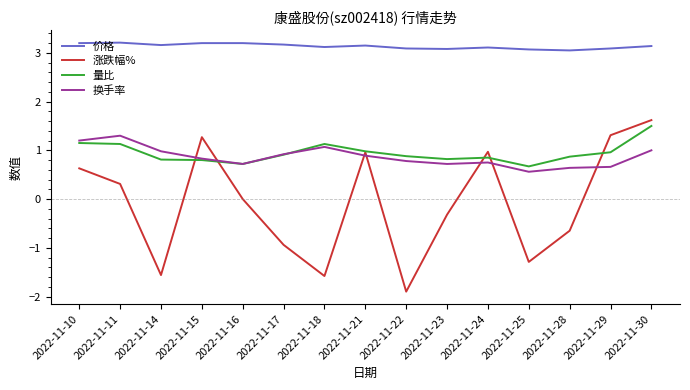

At which category is the sum across all series the highest?

2022-11-30